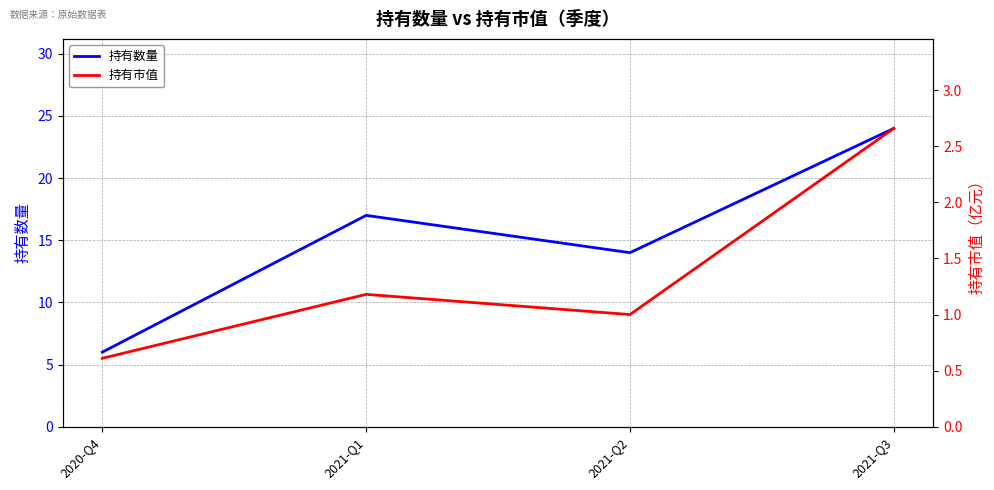

Read the 持有数量 value at 2021-Q1.

17